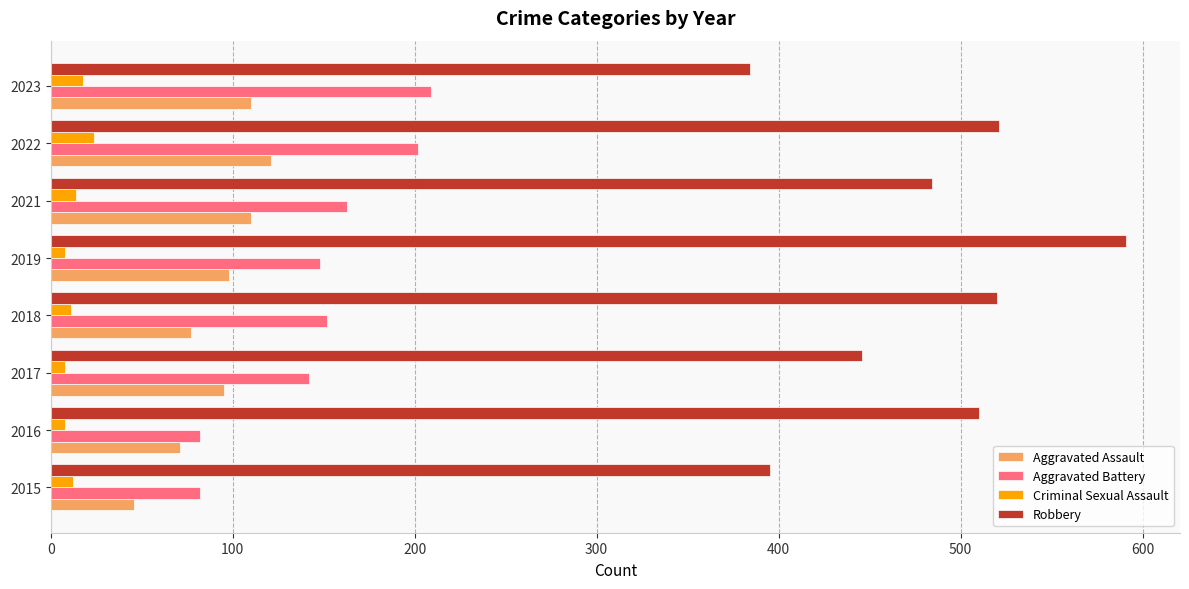

What is the smallest value displayed?

8